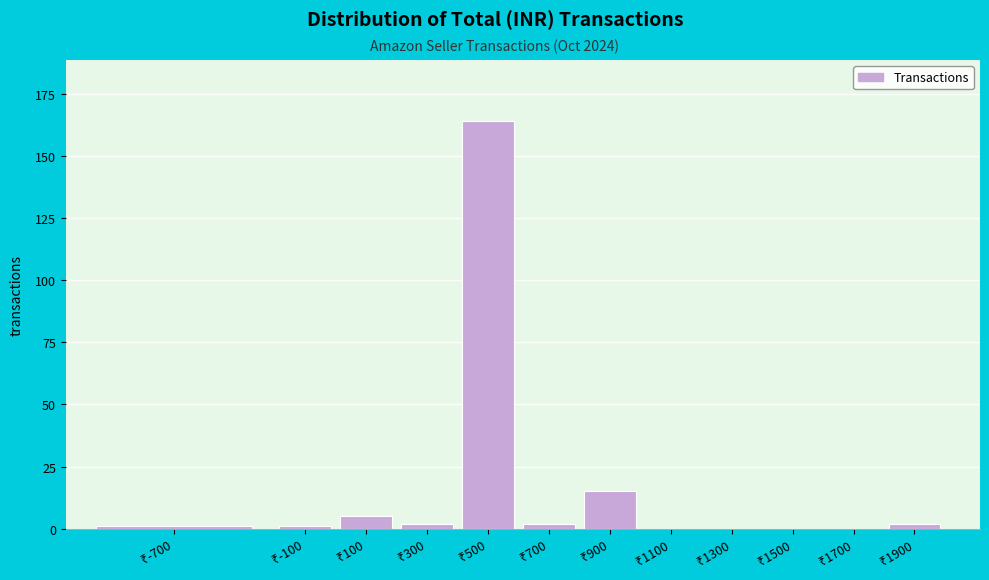

How many series are shown in this chart?

1